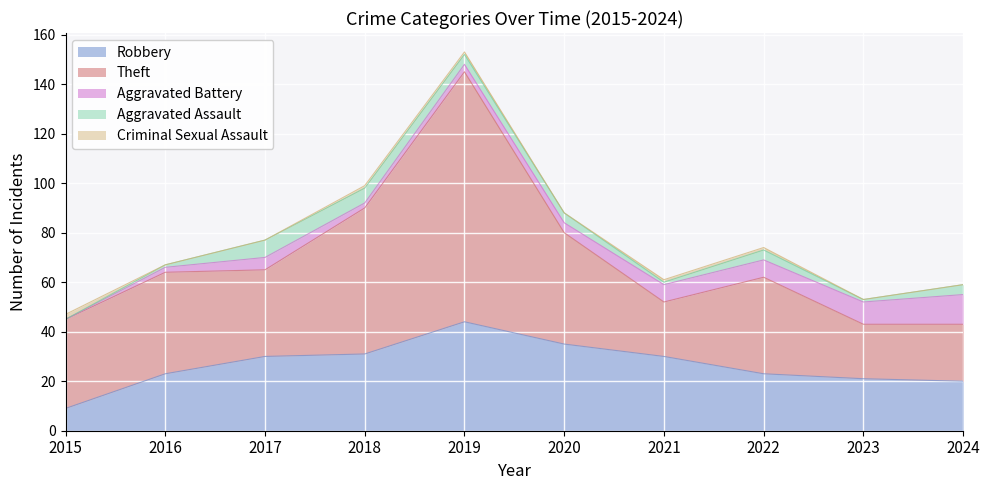

What is the sum of the Theft values at 2016 and 2024?

64